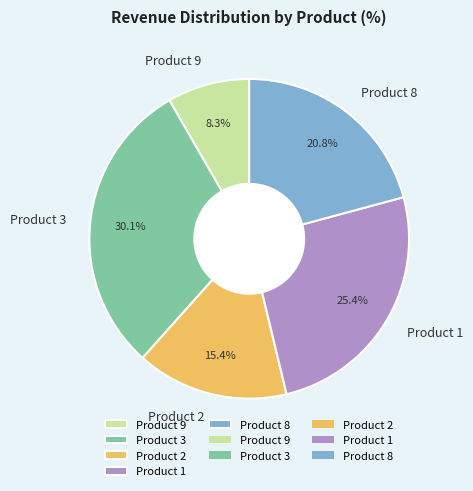

To the nearest percent, what is the combined percentage of Product 2 and Product 8?

36%